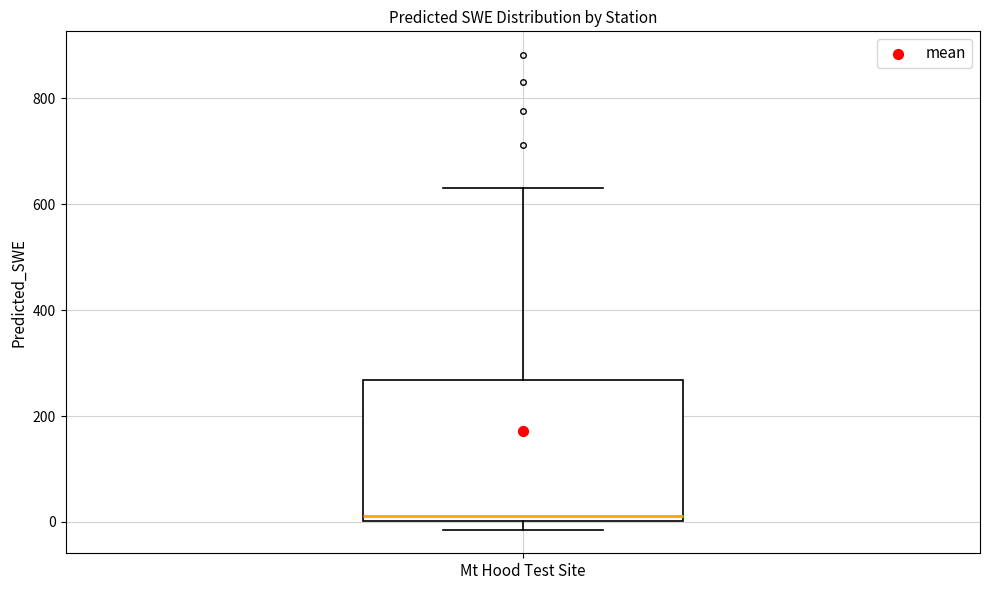

Transcribe this box plot: give where the median line is, the range the box spans, and where the two whiskers end, as read against the y-axis. The values are not printed on the chart, so give them approximately, as read against the axis.

median 20, box 0 to 260, whiskers -20 to 640